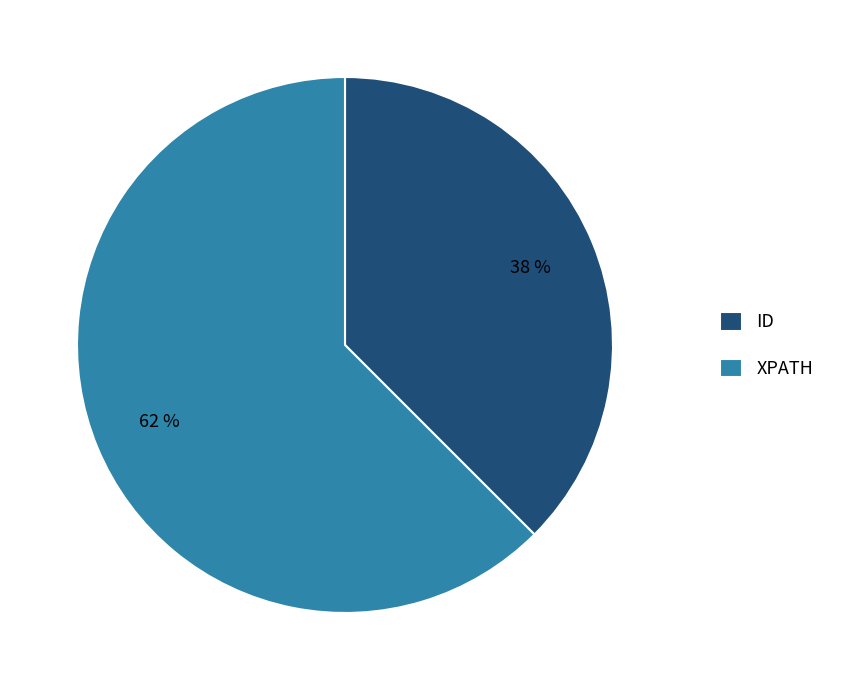

Is it true that XPATH is 62% of the pie?

True